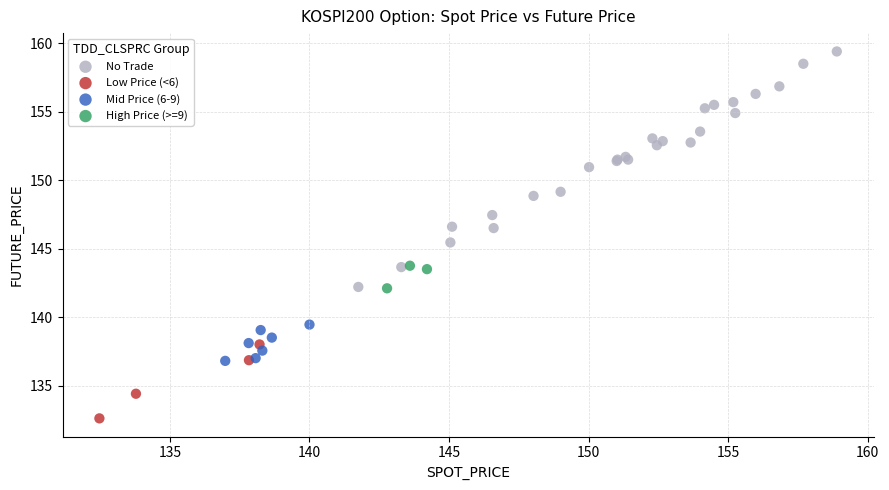

What are all the series names shown in the legend?

No Trade, Low Price (<6), Mid Price (6-9), High Price (>=9)